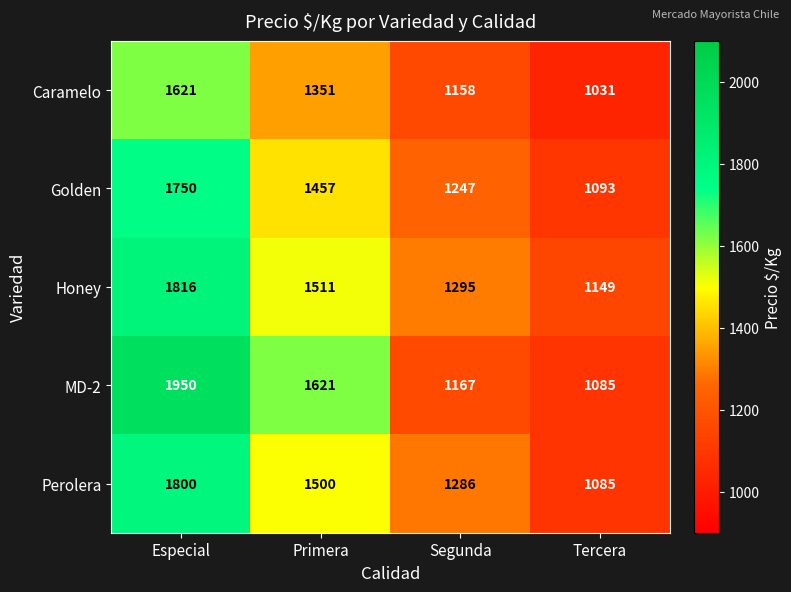

What is the sum of all Perolera values?

5671